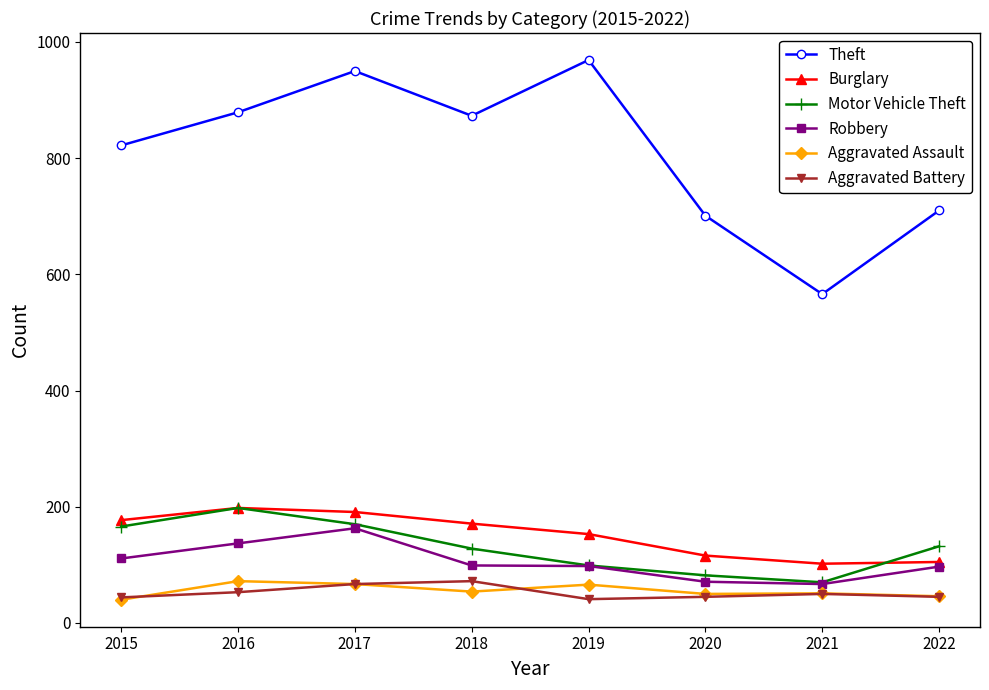

Between 2017 and 2018, which series saw the biggest shift?

Theft